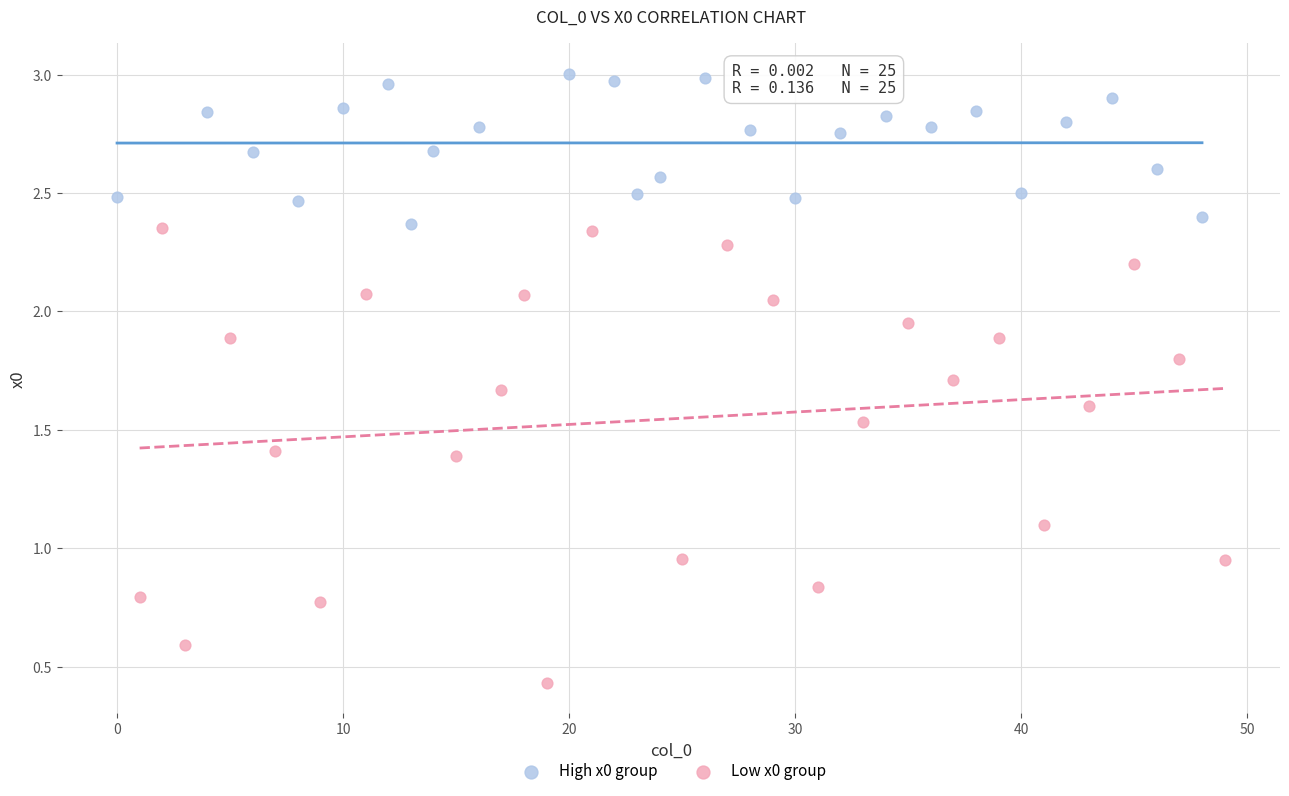

What are all the series names shown in the legend?

High x0 group, Low x0 group